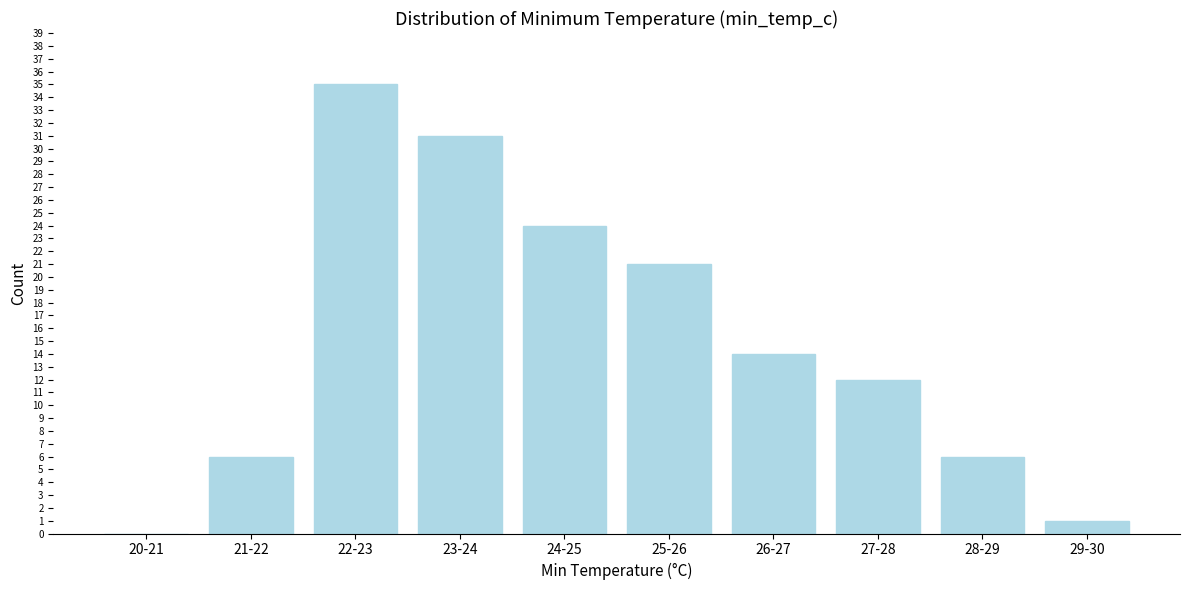

Reading left to right, list all the values displayed in this chart.

20-21=0	21-22=6	22-23=35	23-24=31	24-25=24	25-26=21	26-27=14	27-28=12	28-29=6	29-30=1